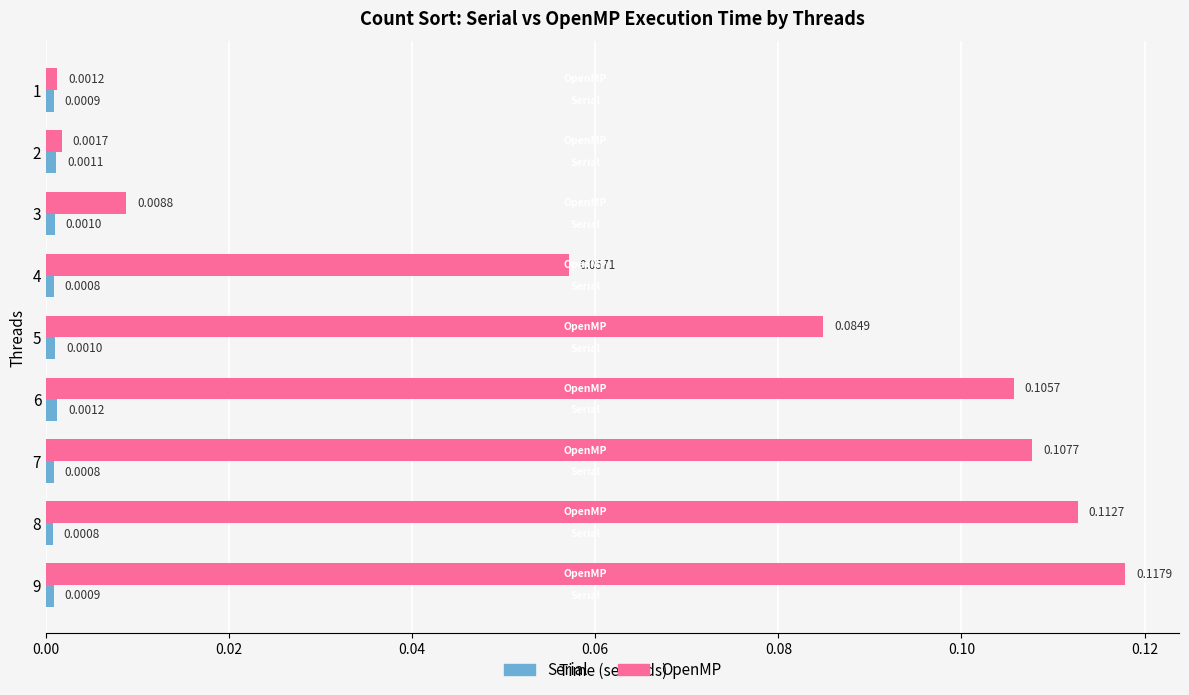

Which series has the widest spread of values?

OpenMP